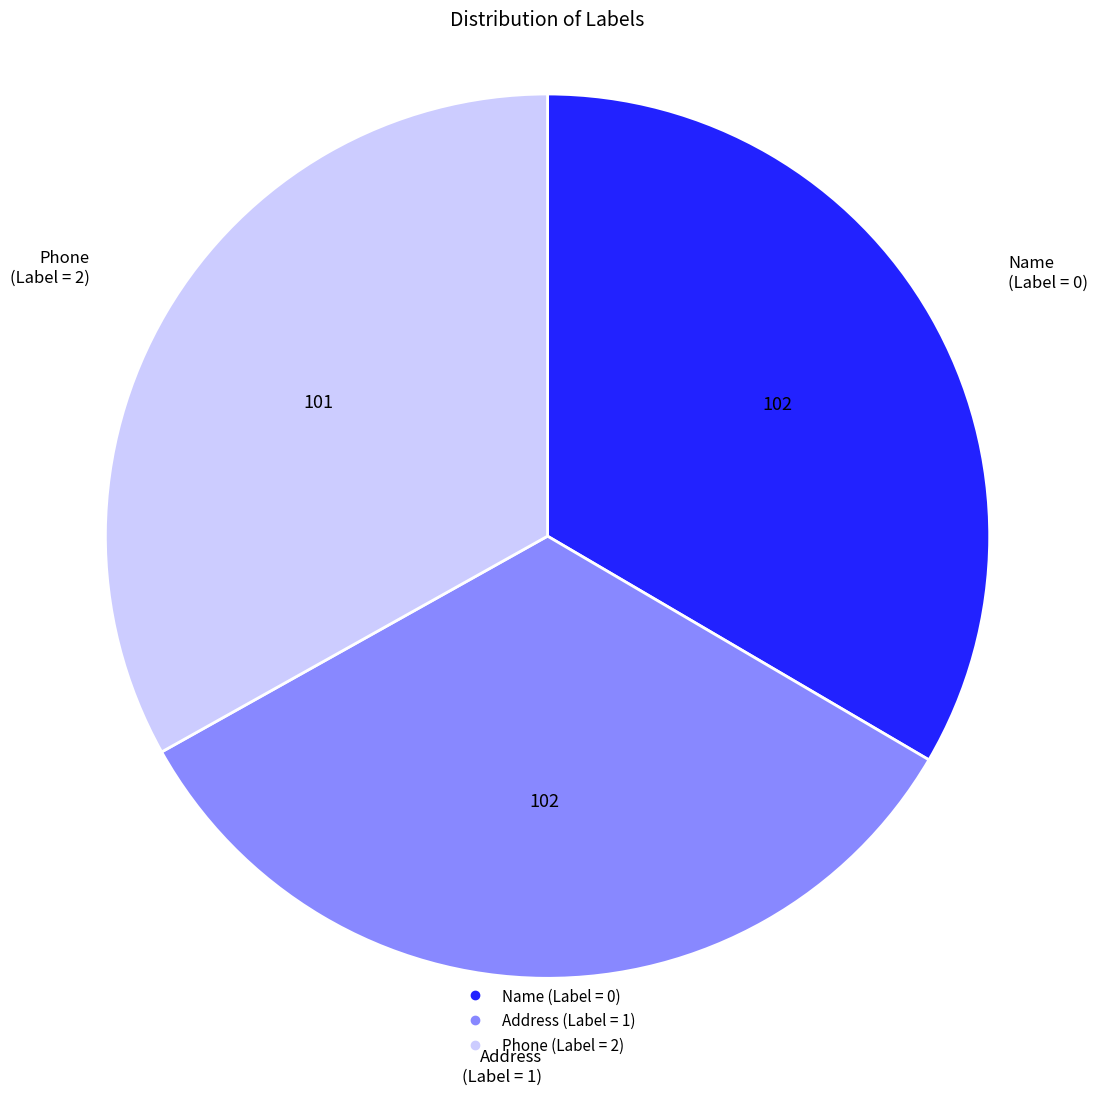

Is it true that Phone (Label = 2) is 33% of the pie?

True